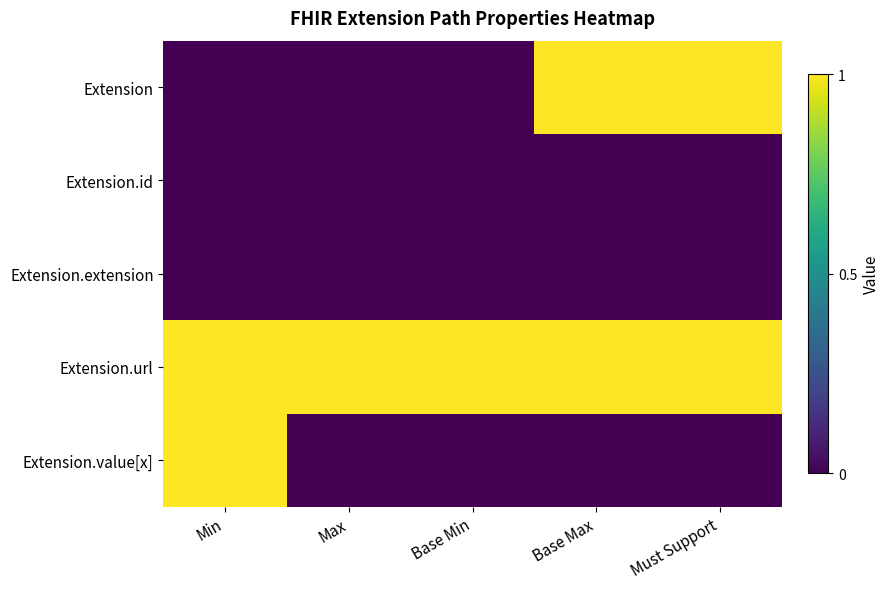

Reading right to left, extract all data points from this chart.

Extension: Must Support=1	Base Max=1	Base Min=0	Max=0	Min=0
Extension.id: Must Support=0	Base Max=0	Base Min=0	Max=0	Min=0
Extension.extension: Must Support=0	Base Max=0	Base Min=0	Max=0	Min=0
Extension.url: Must Support=1	Base Max=1	Base Min=1	Max=1	Min=1
Extension.value[x]: Must Support=0	Base Max=0	Base Min=0	Max=0	Min=1